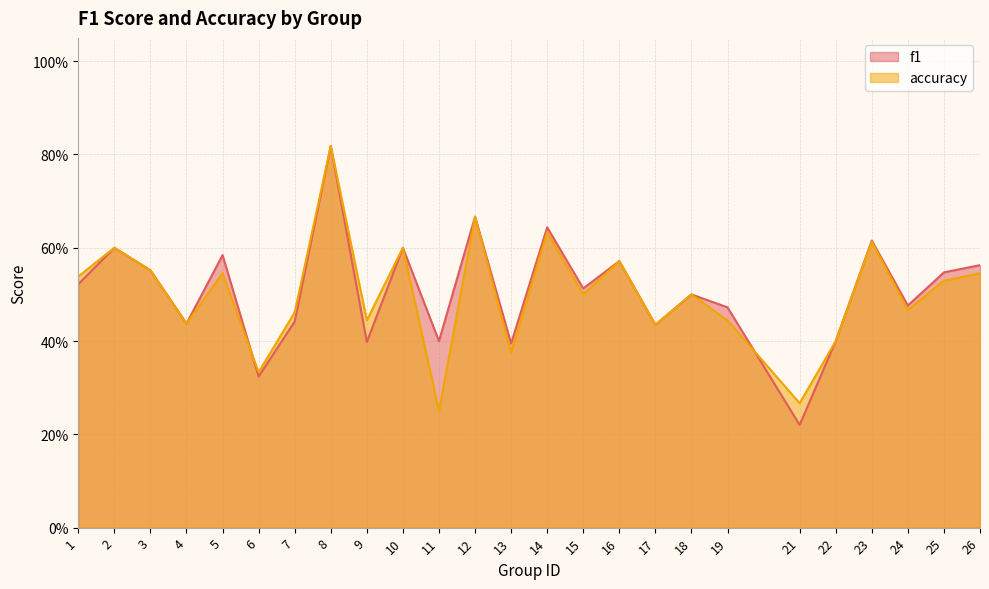

Between 7 and 14, which series saw the biggest shift?

f1